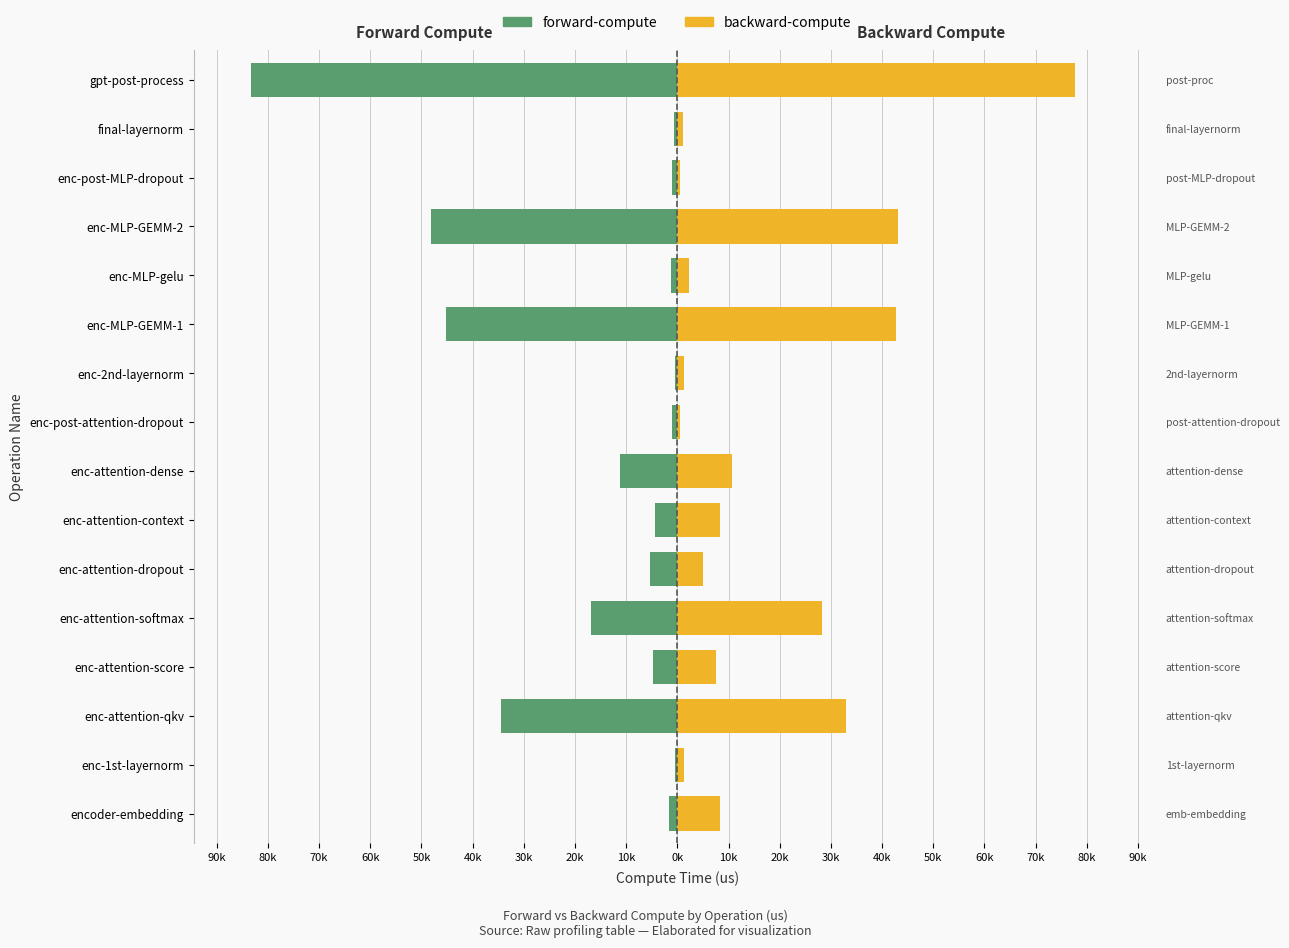

Which series has the largest total across all categories?

backward-compute